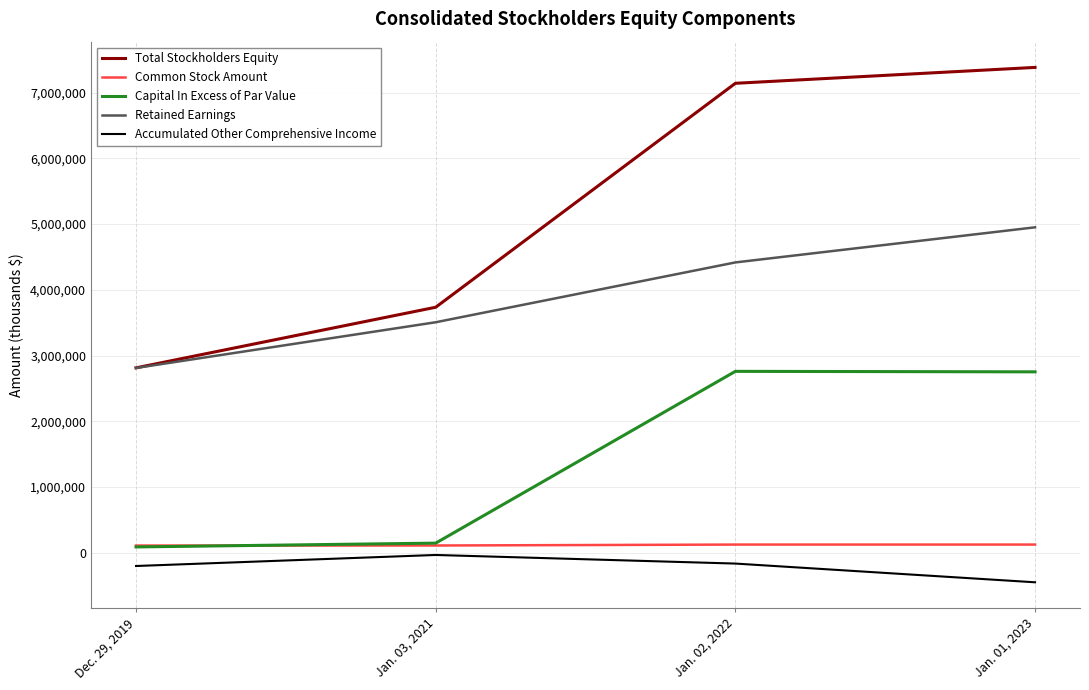

True or false: Retained Earnings and Accumulated Other Comprehensive Income cross at least once.

False